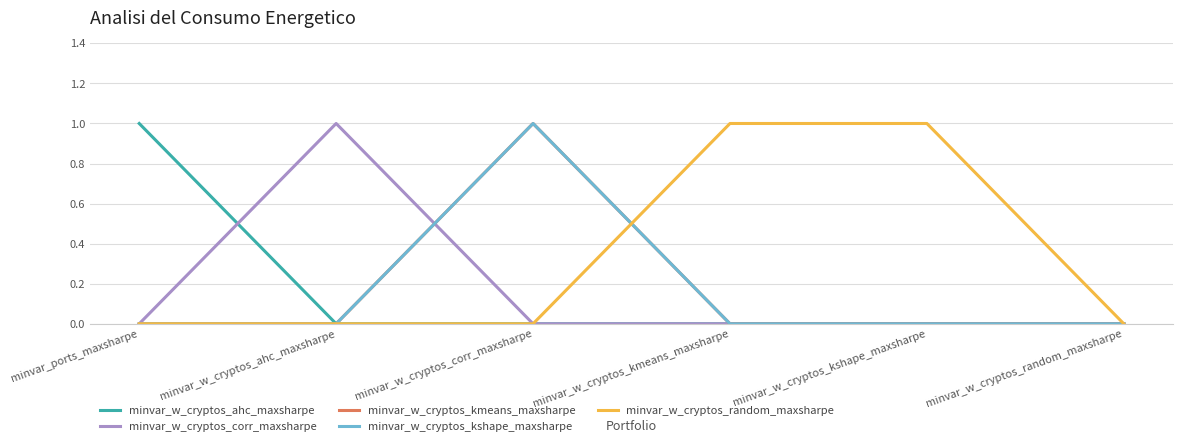

List the series in order of their peak value, highest first.

minvar_w_cryptos_ahc_maxsharpe, minvar_w_cryptos_corr_maxsharpe, minvar_w_cryptos_kmeans_maxsharpe, minvar_w_cryptos_kshape_maxsharpe, minvar_w_cryptos_random_maxsharpe